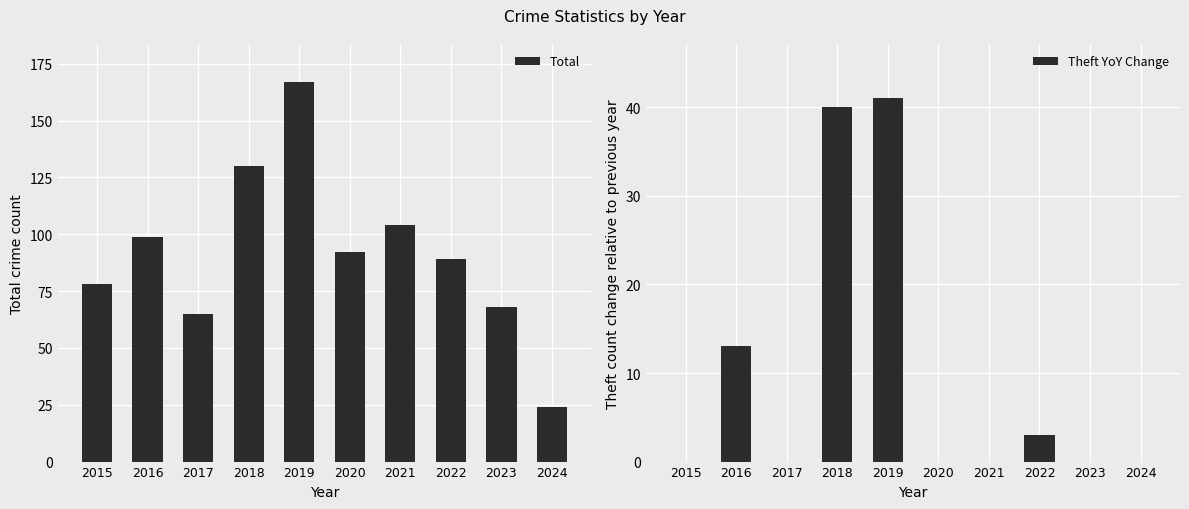

List the series in order of their peak value, lowest first.

Theft YoY Change, Total